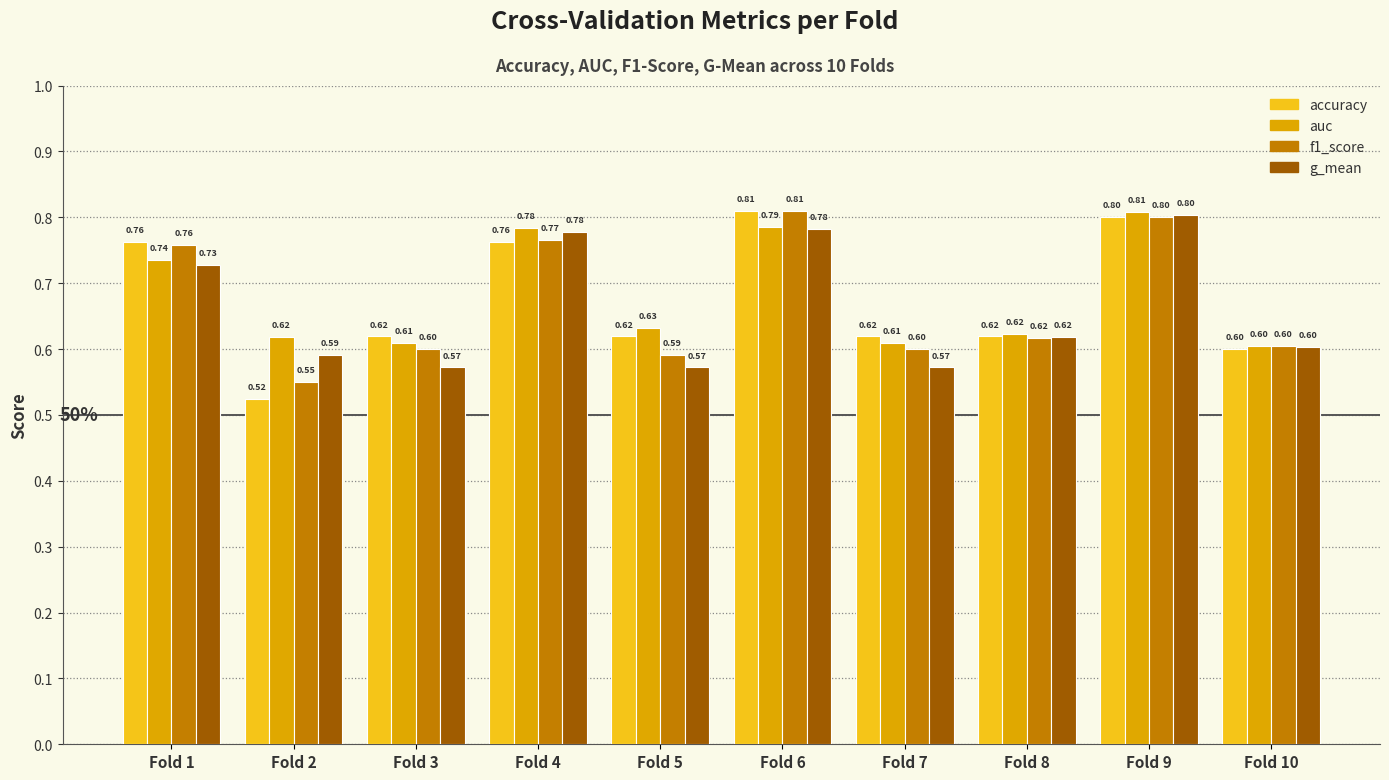

Rank the series at Fold 3 from highest to lowest value.

accuracy, auc, f1_score, g_mean